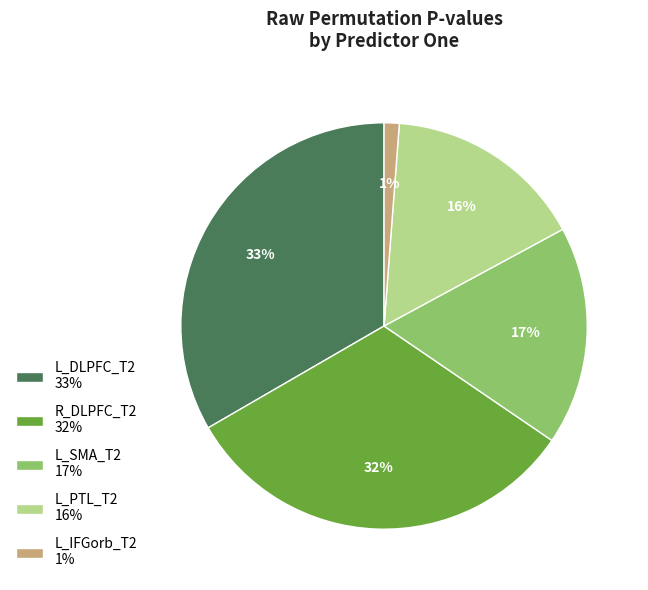

To the nearest percent, what is the difference between the L_DLPFC_T2 33% and R_DLPFC_T2 32% slice percentages?

1%